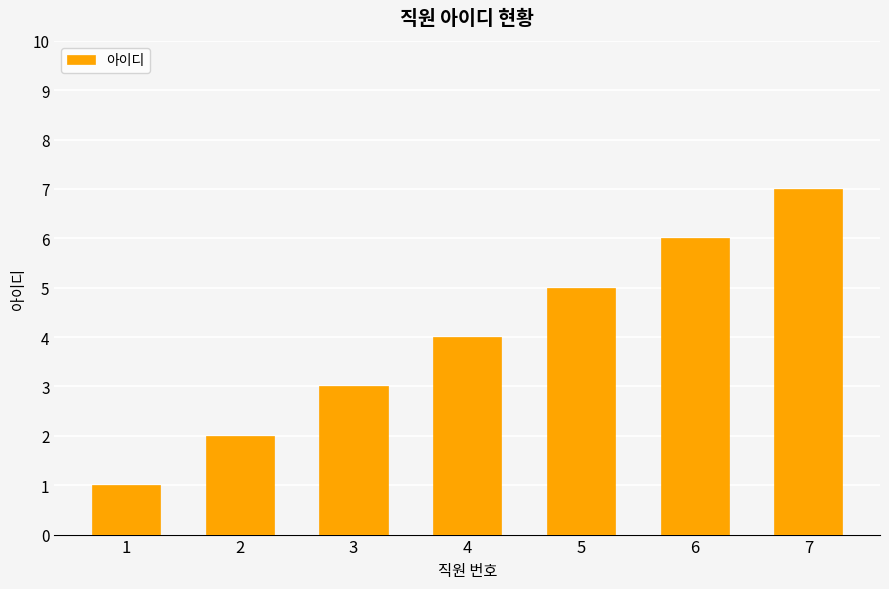

What is the difference between the second highest and second lowest values?

4